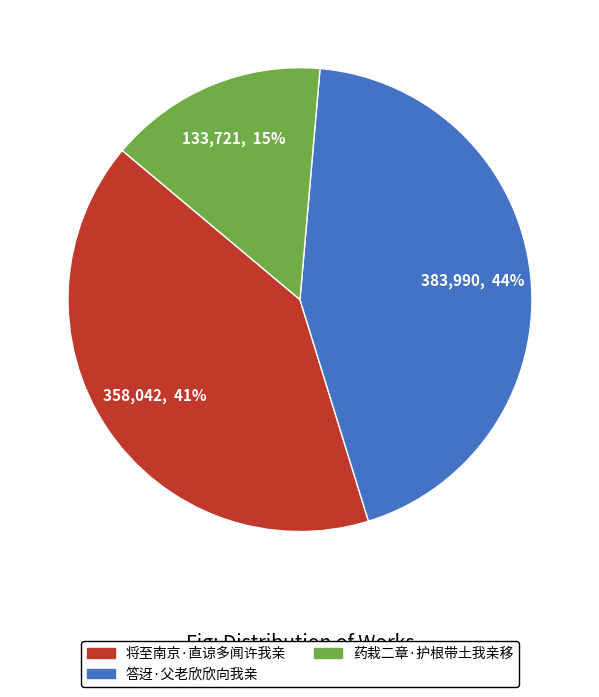

What is the largest slice in the pie chart?

答迓·父老欣欣向我亲